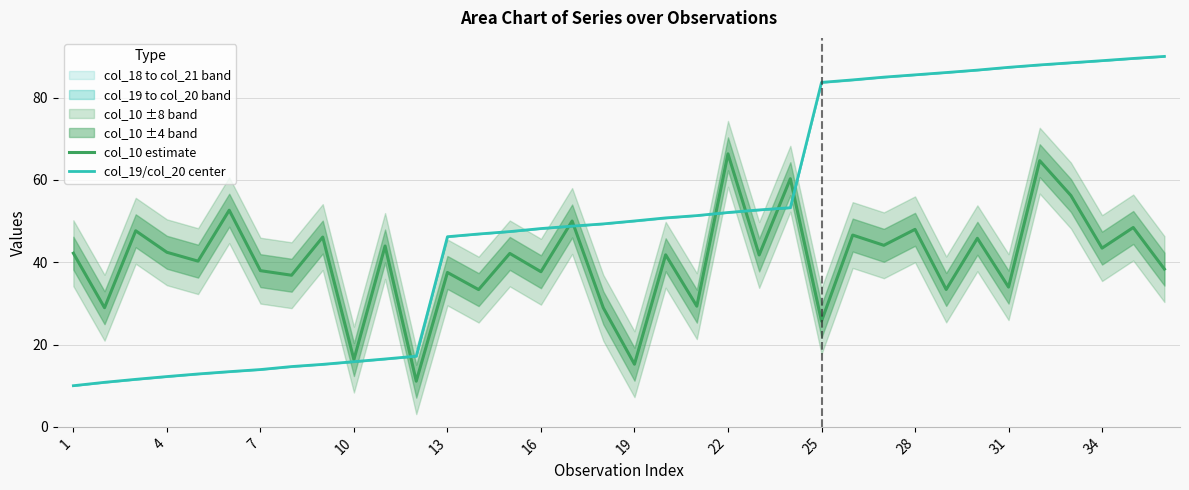

What is the minimum value for col_10 estimate?

11.1